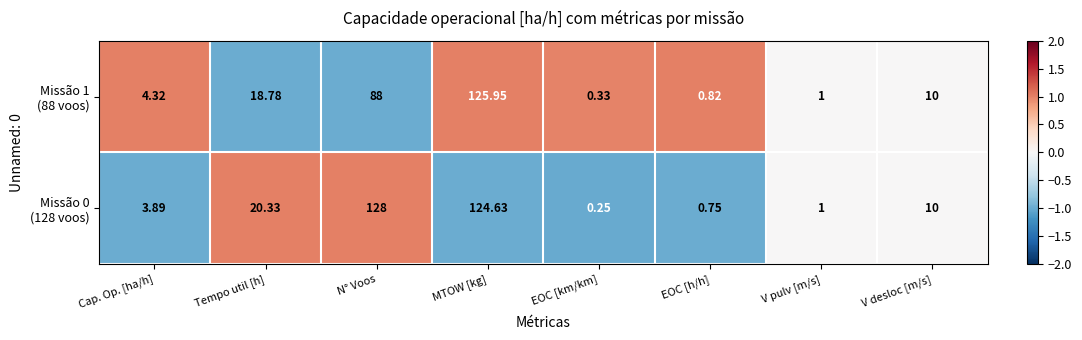

At which category is the sum across all series the highest?

MTOW [kg]